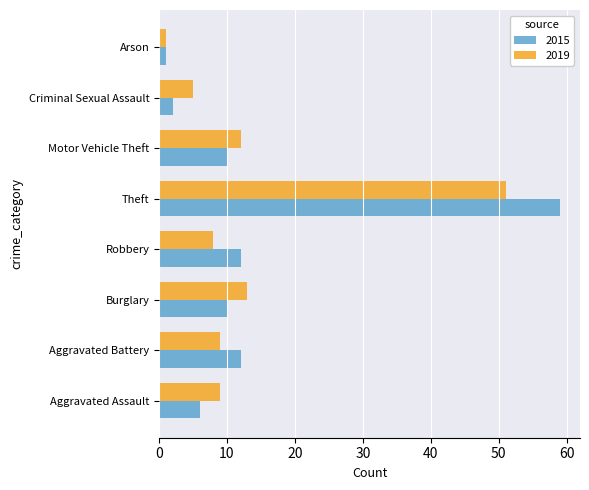

The value of 2019 at Arson is 1. True or false?

True